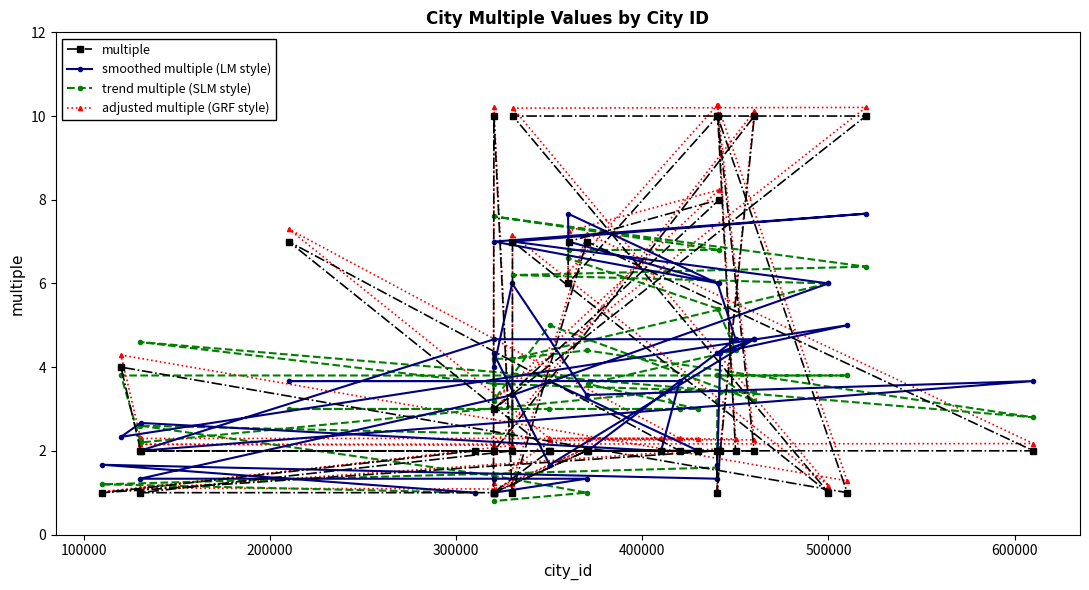

At how many categories does at least one series exceed 2?

36